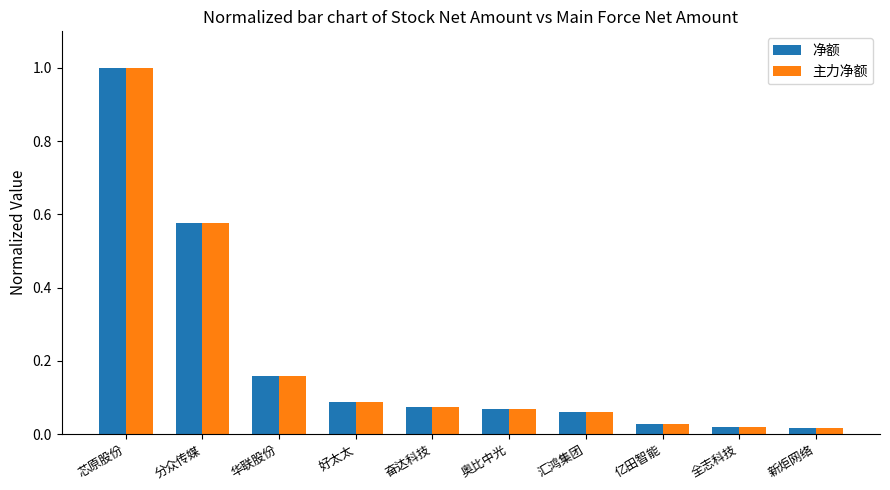

Is the value of 净额 at 汇鸿集团 greater than the value of 主力净额 at 芯原股份?

No